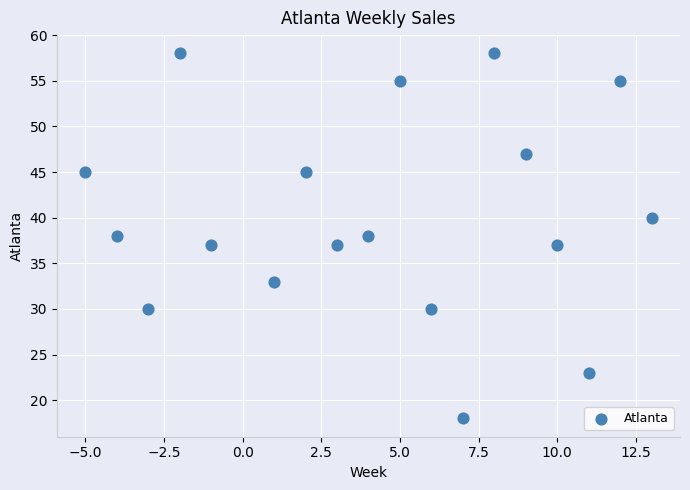

What is the range of Y values (max minus min)?

40